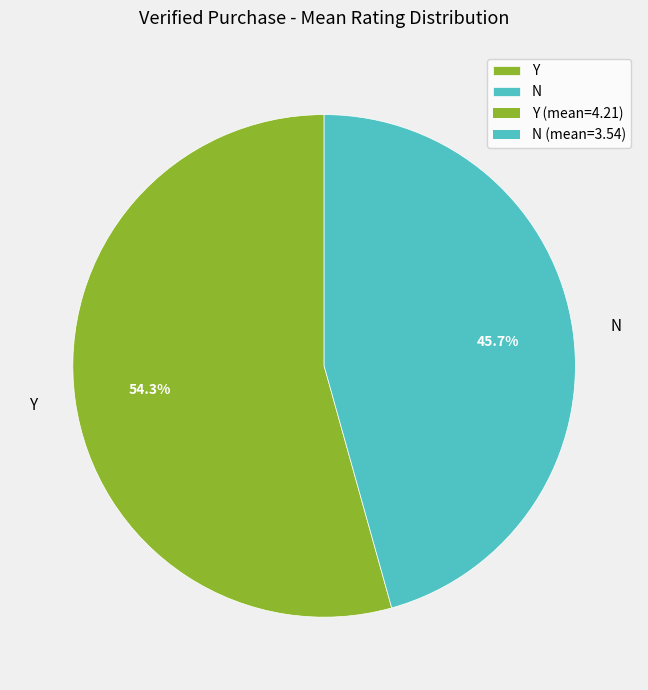

Rank the categories by value from lowest to highest.

N, Y